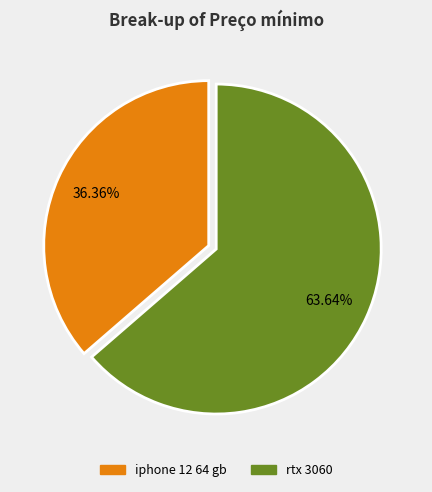

To the nearest percent, what portion does iphone 12 64 gb represent?

36%